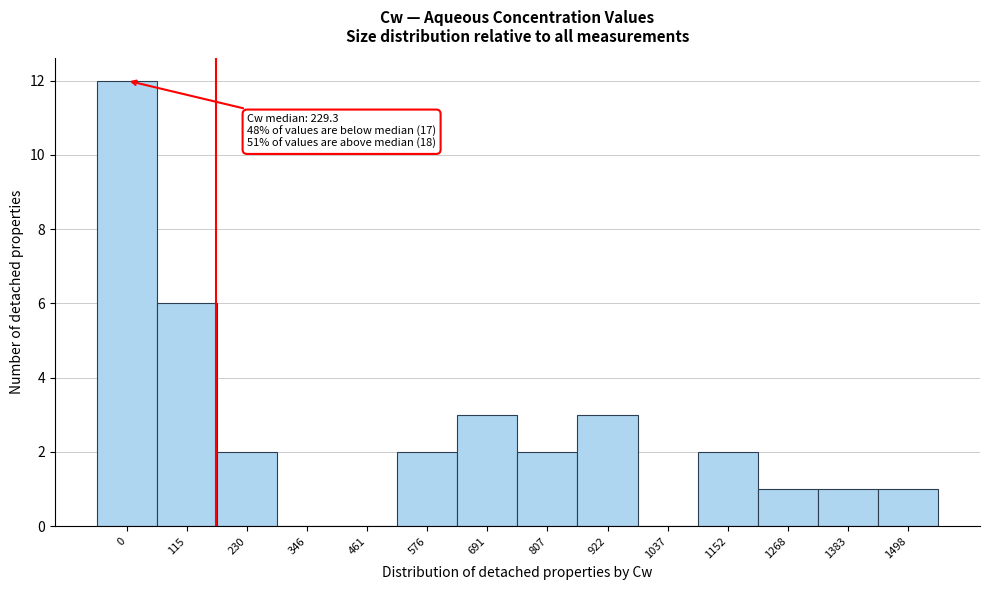

Reading right to left, extract all data points from this chart.

1498=1	1383=1	1268=1	1152=2	1037=0	922=3	807=2	691=3	576=2	461=0	346=0	230=2	115=6	0=12